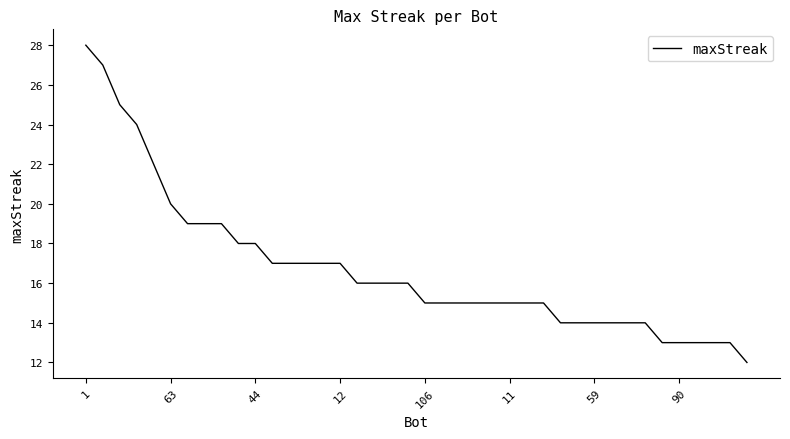

What is the difference between the maximum and minimum values?

16